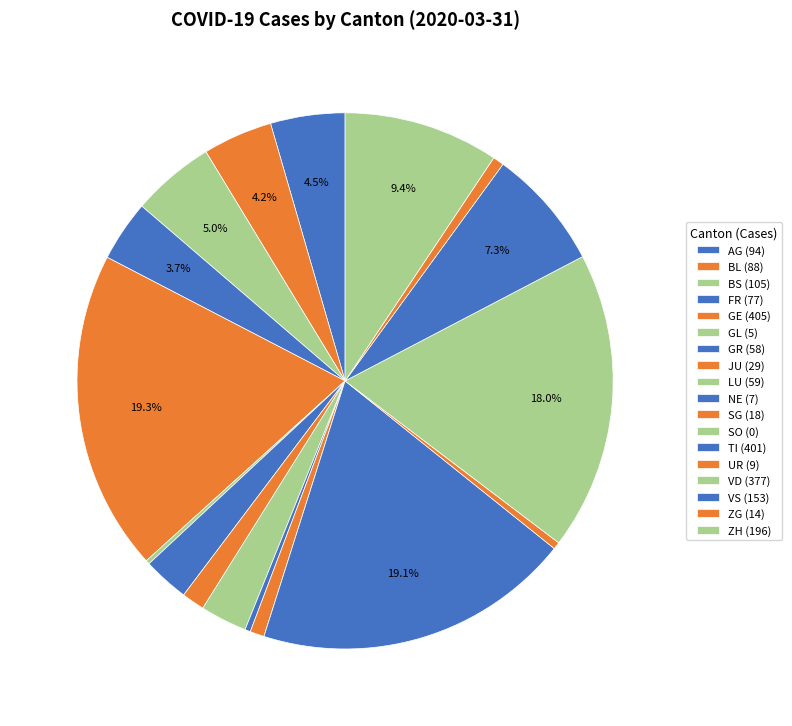

Rank the categories by value from lowest to highest.

SO, GL, NE, UR, ZG, SG, JU, GR, LU, FR, BL, AG, BS, VS, ZH, VD, TI, GE